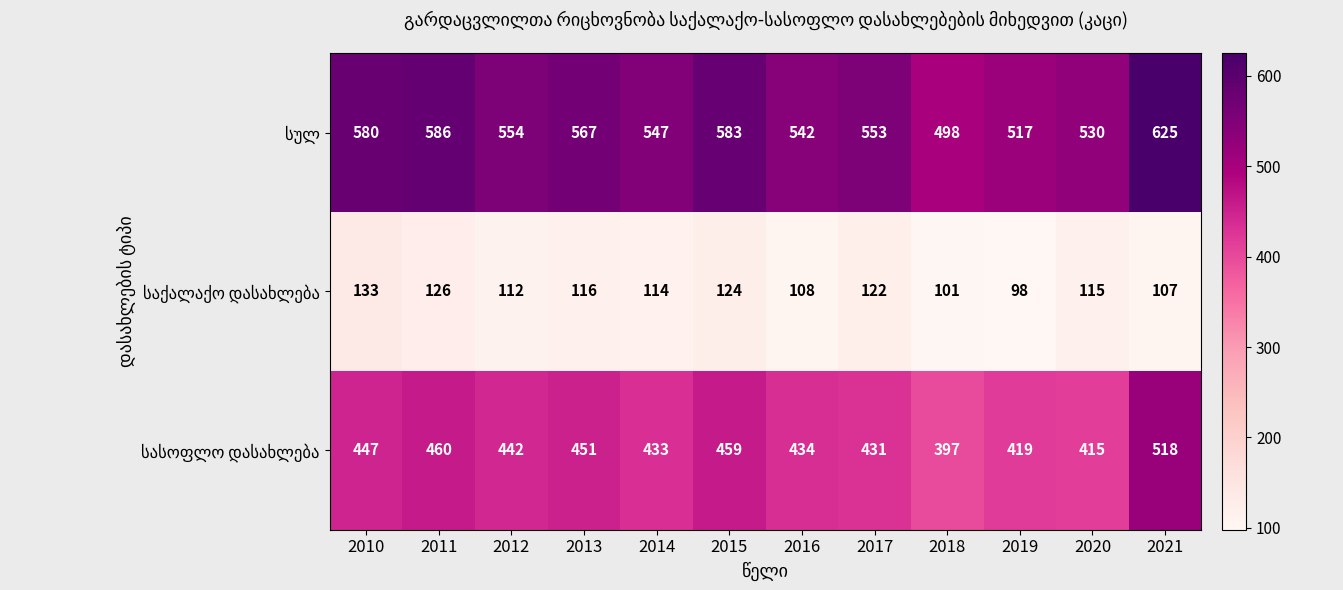

What is the total value across all series at 2014?

1094